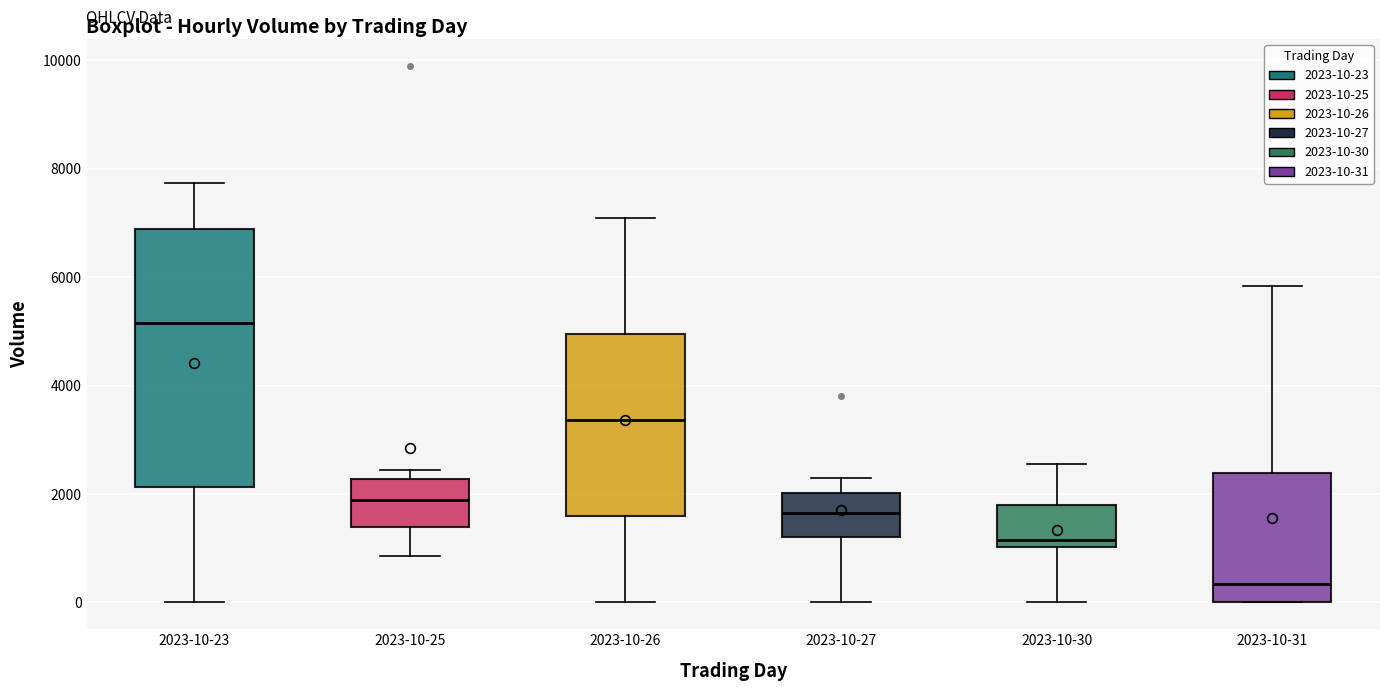

Which box's median line is the highest?

2023-10-23